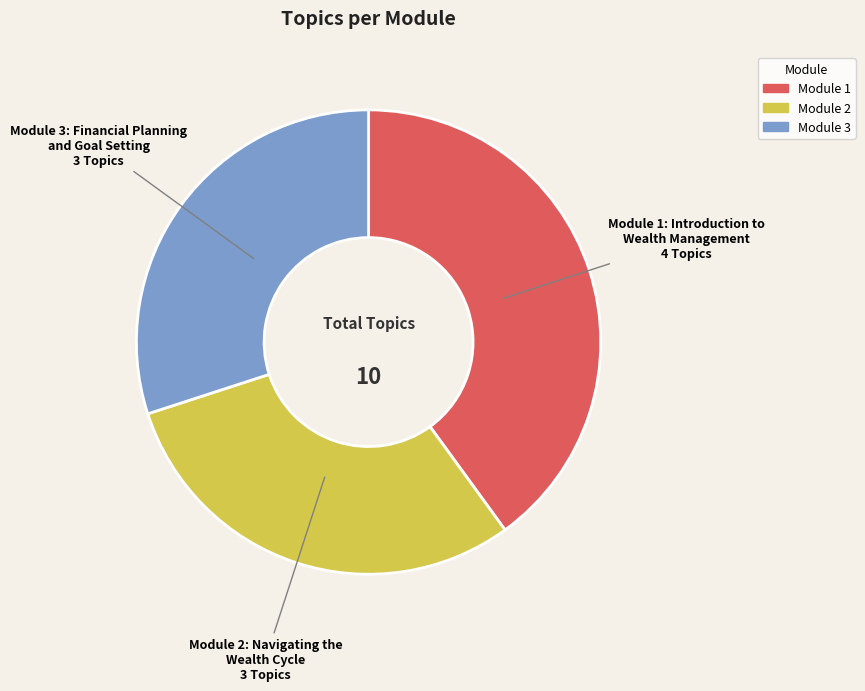

True or false: Module 2: Navigating the Wealth Cycle accounts for 24% of the total.

False